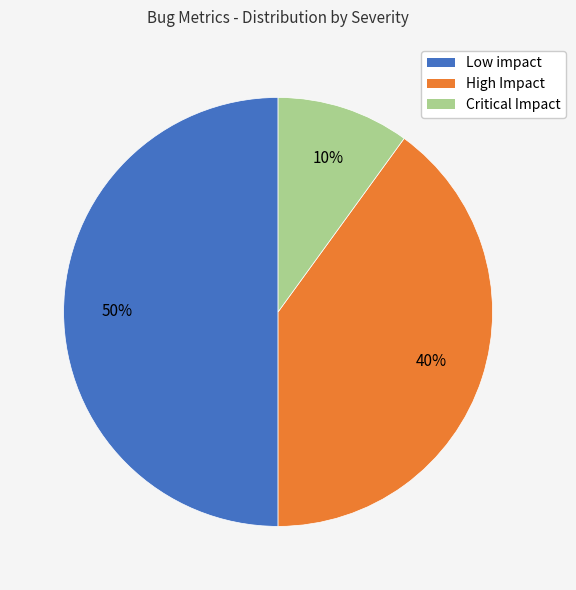

How many segments does this pie chart have?

3